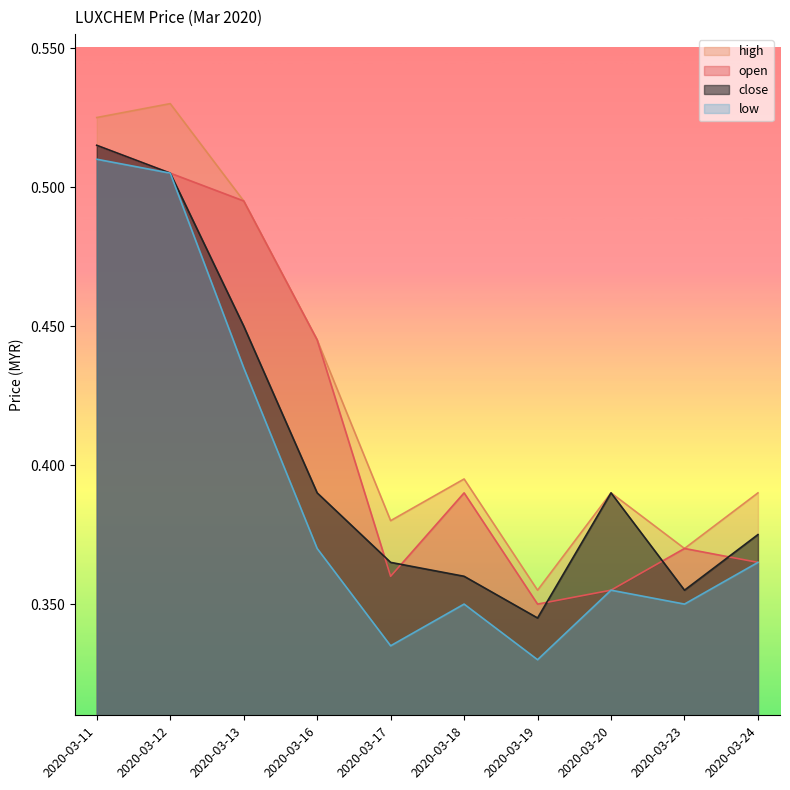

How many interior local peaks does the close series have?

1